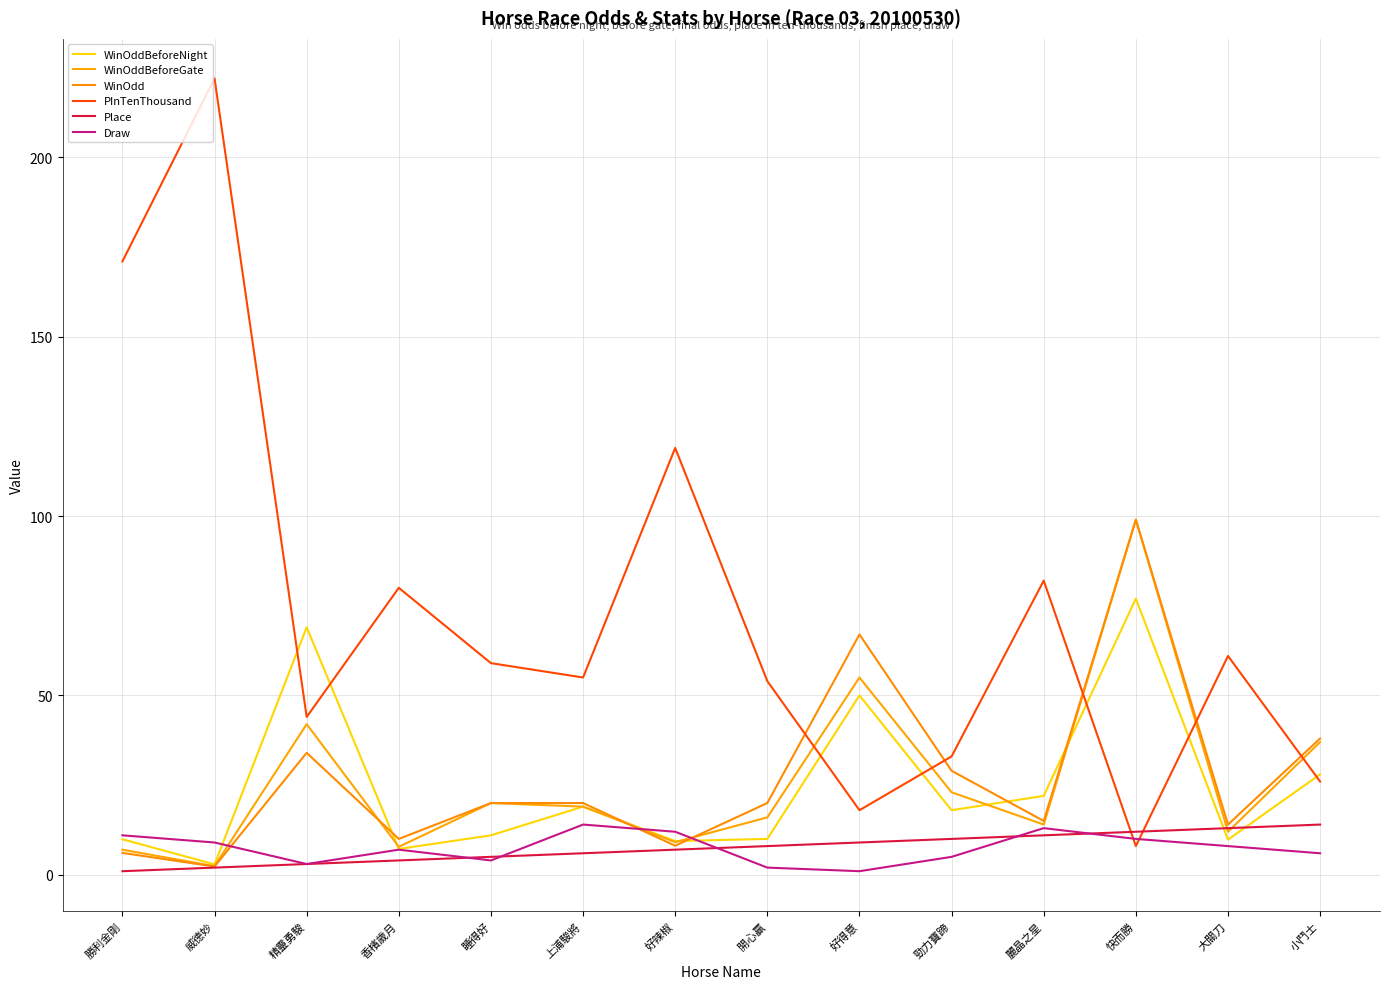

Between which two adjacent categories do WinOddBeforeNight and WinOdd first intersect?

精靈勇駿 and 香檳歲月